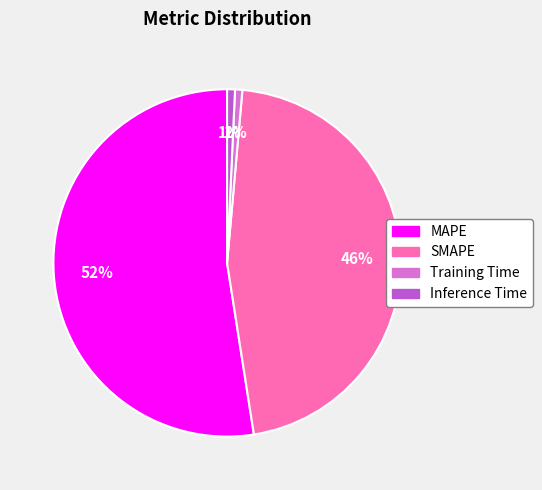

What is the largest slice in the pie chart?

MAPE